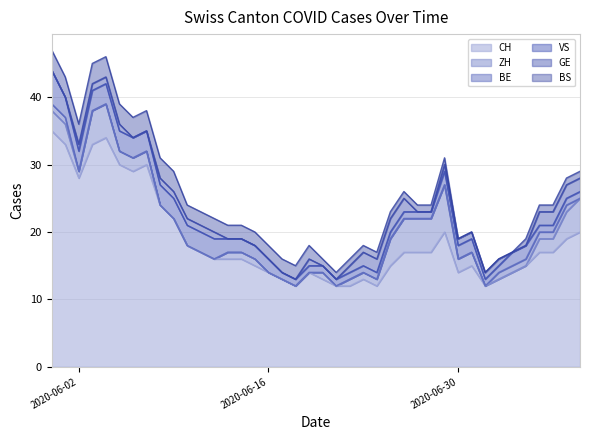

Count the number of categories in the chart.

40